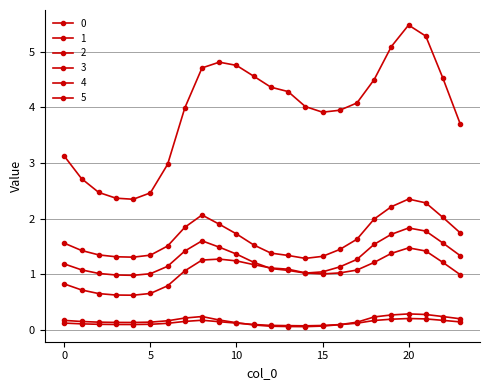

Rank the series by their maximum value, from highest to lowest.

0, 4, 5, 1, 3, 2